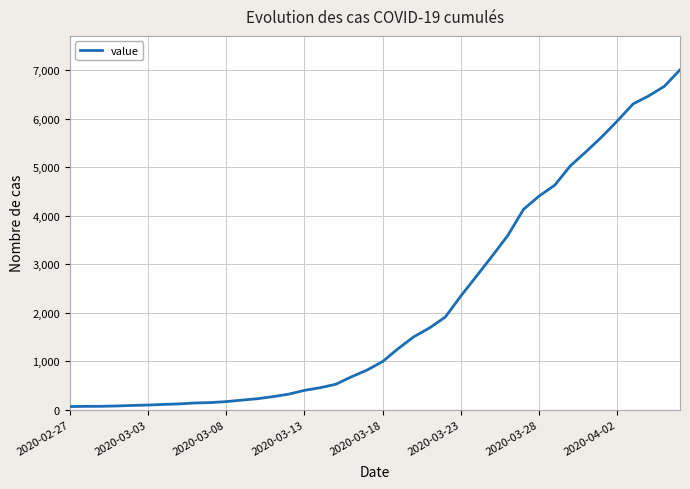

What is the difference between the maximum and minimum values?

6939